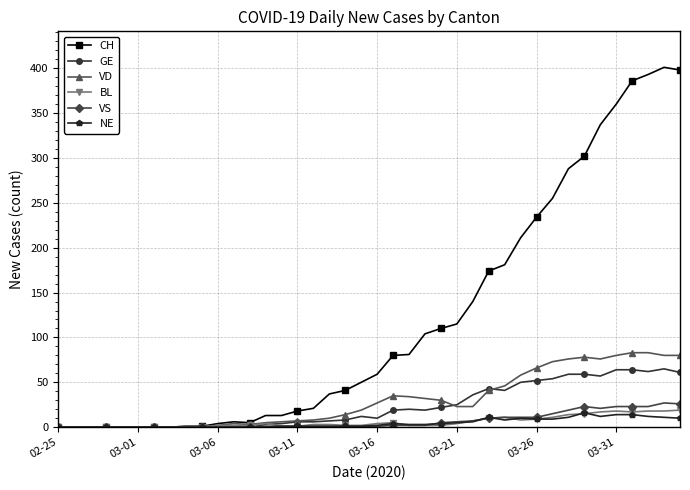

What is the average value of the CH series?

120